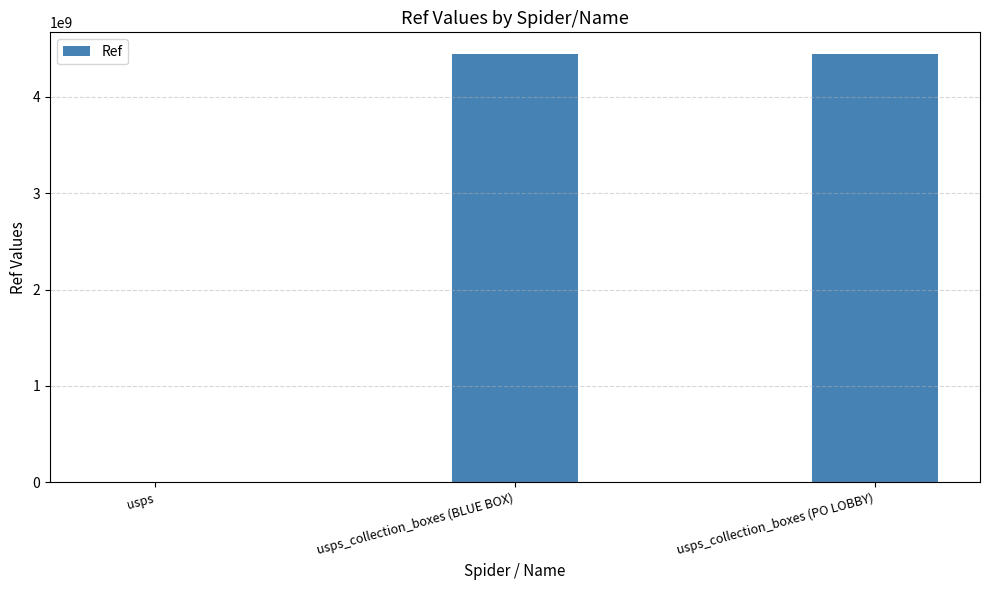

The value at usps_collection_boxes (PO LOBBY) is 7256610924. True or false?

False